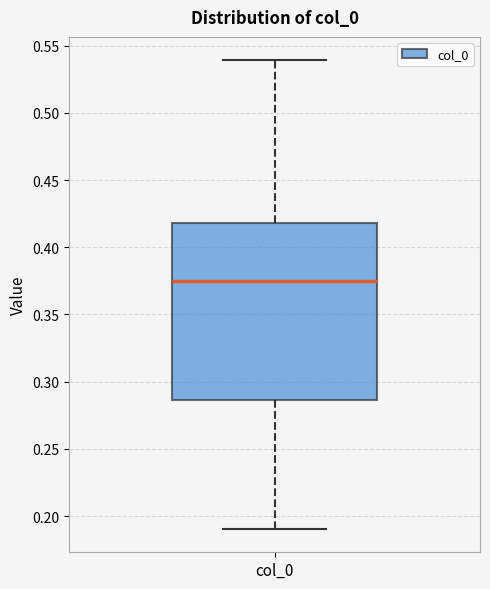

Read this box plot against the y-axis: the position of the median line, the range covered by the box, and the ends of both whiskers. The values are not printed on the chart, so give them approximately, as read against the axis.

median 0.375, box 0.285 to 0.420, whiskers 0.190 to 0.540